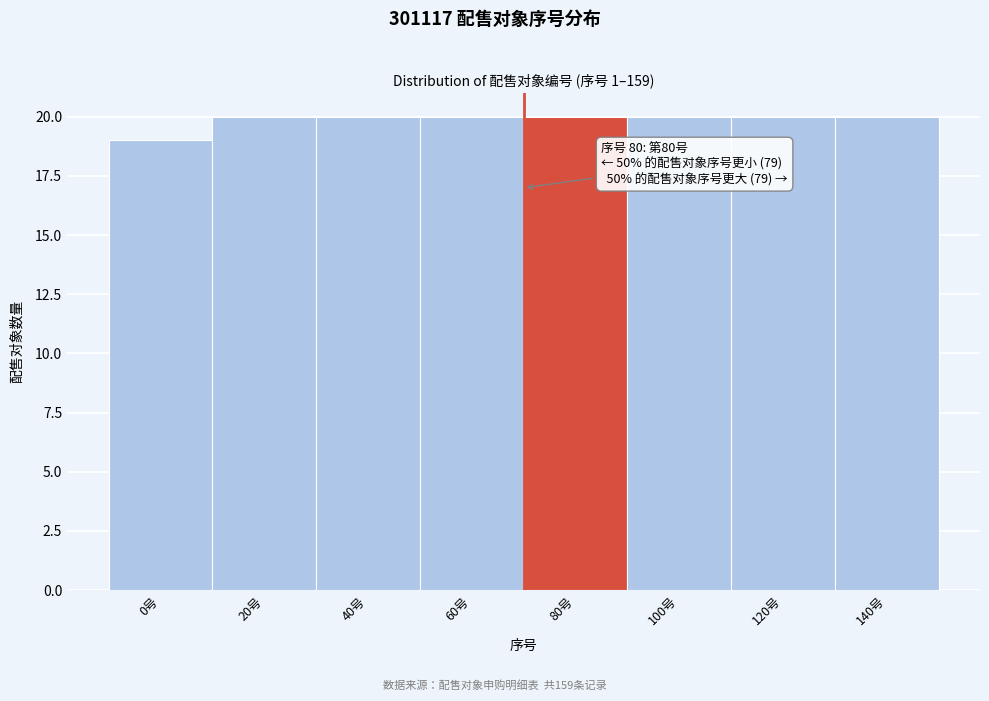

Reading left to right, transcribe all the data shown in this chart.

19	20	20	20	20	20	20	20